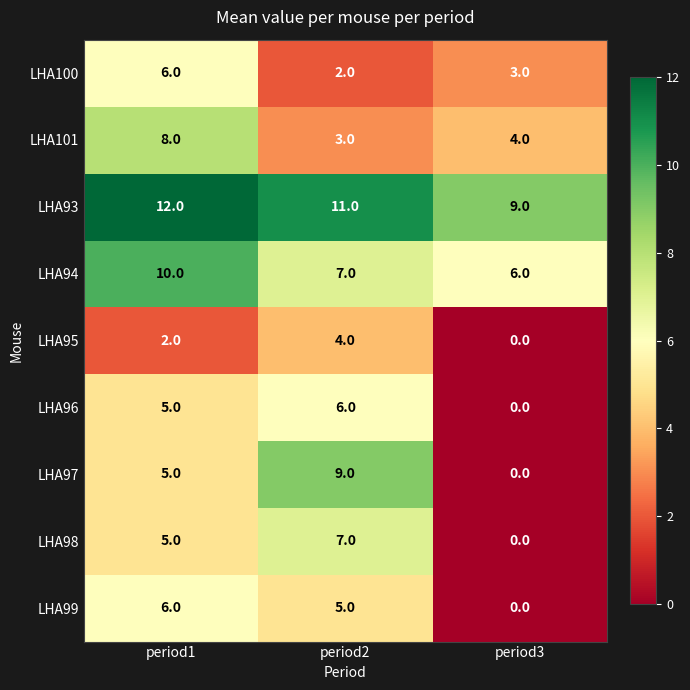

At which category is the sum across all series the highest?

period1